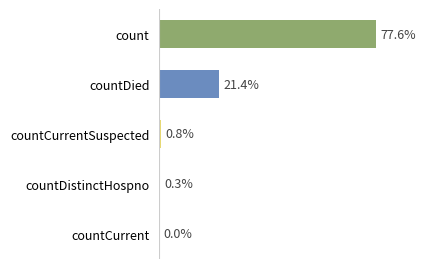

Which category has the highest value across all series?

count